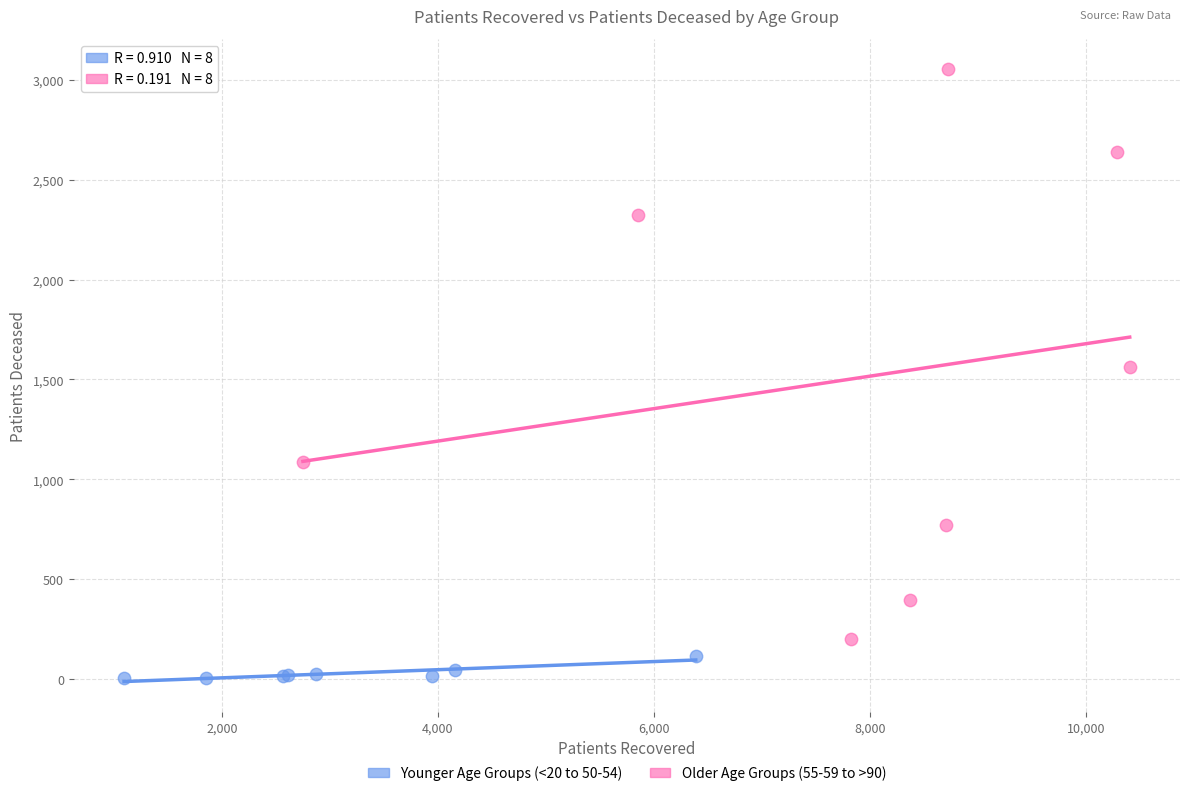

Which series has the widest spread of Y values?

Older Age Groups (55-59 to >90)